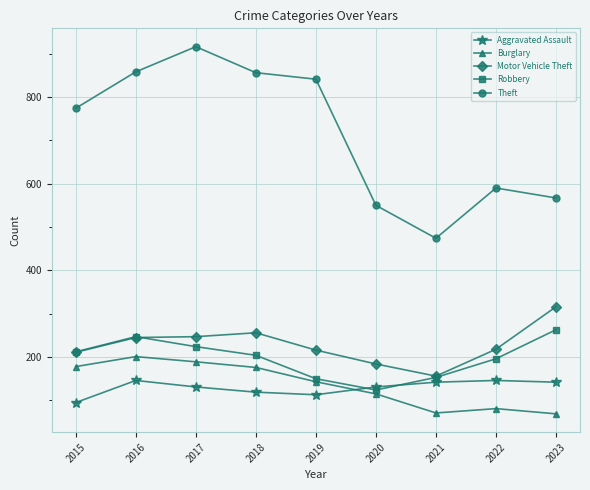

What is the value of the Burglary point at the 1st from the left?

178